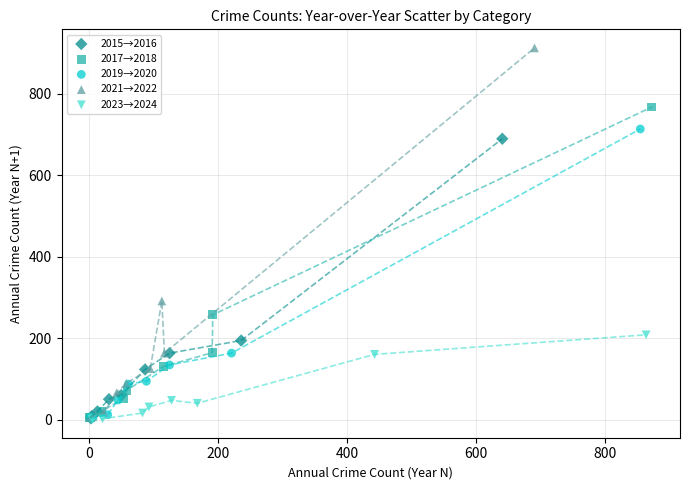

Which series reaches the maximum Y coordinate?

2021→2022